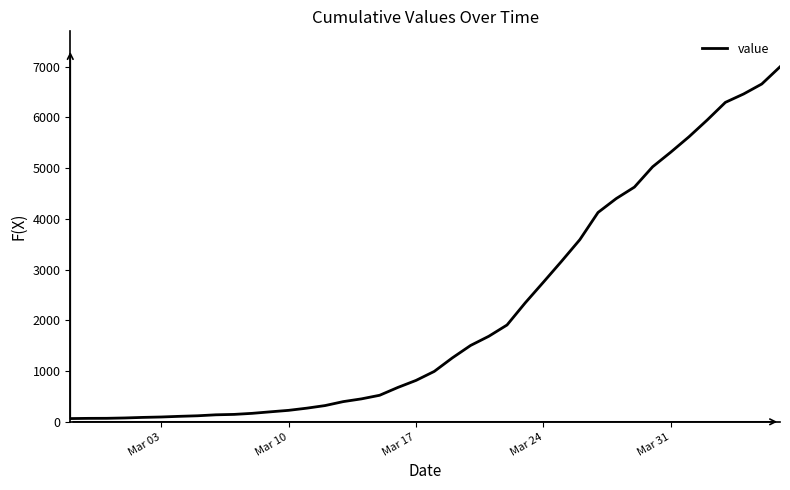

What is the greatest value displayed?

6995